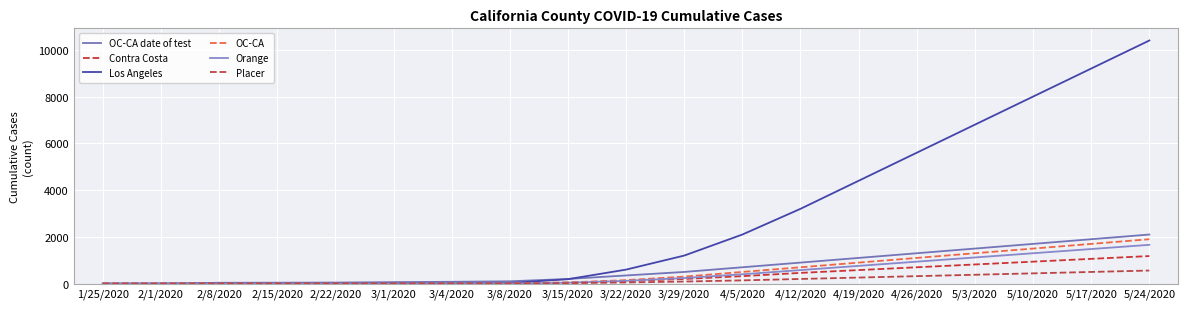

What is the label of the 9th point from the left?

3/15/2020